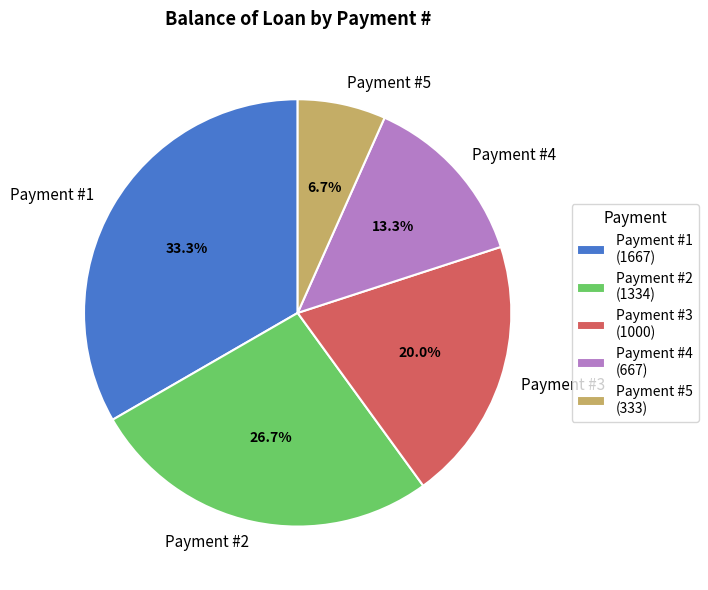

How many slices are in this pie chart?

5